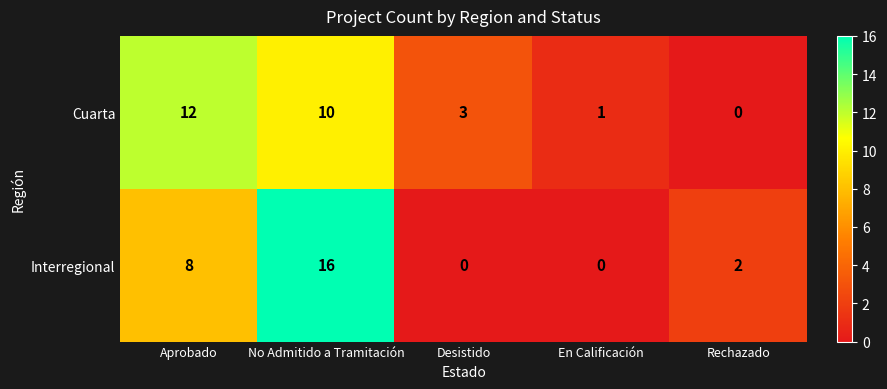

What is the average value of the Cuarta series?

5